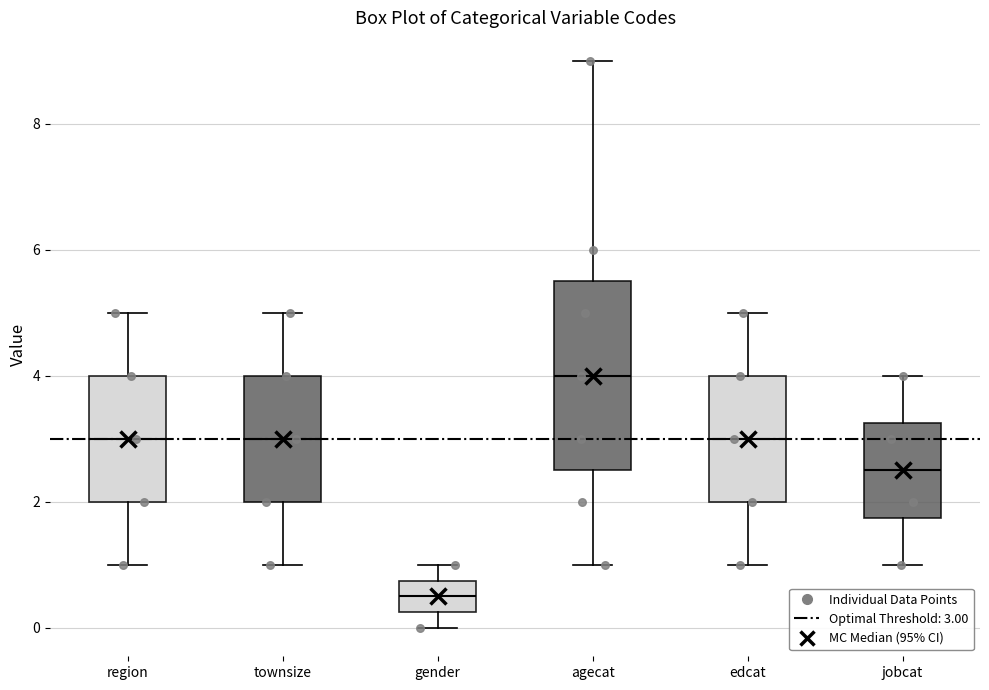

Reading left to right, transcribe this box plot: for each box, give where its median line is, the range the box spans, and where its two whiskers end, as read against the y-axis. The values are not printed on the chart, so give them approximately, as read against the axis.

region: median 3.0, box 2.0 to 4.0, whiskers 1.0 to 5.0
townsize: median 3.0, box 2.0 to 4.0, whiskers 1.0 to 5.0
gender: median 0.6, box 0.2 to 0.8, whiskers 0.0 to 1.0
agecat: median 4.0, box 2.6 to 5.6, whiskers 1.0 to 9.0
edcat: median 3.0, box 2.0 to 4.0, whiskers 1.0 to 5.0
jobcat: median 2.6, box 1.8 to 3.2, whiskers 1.0 to 4.0